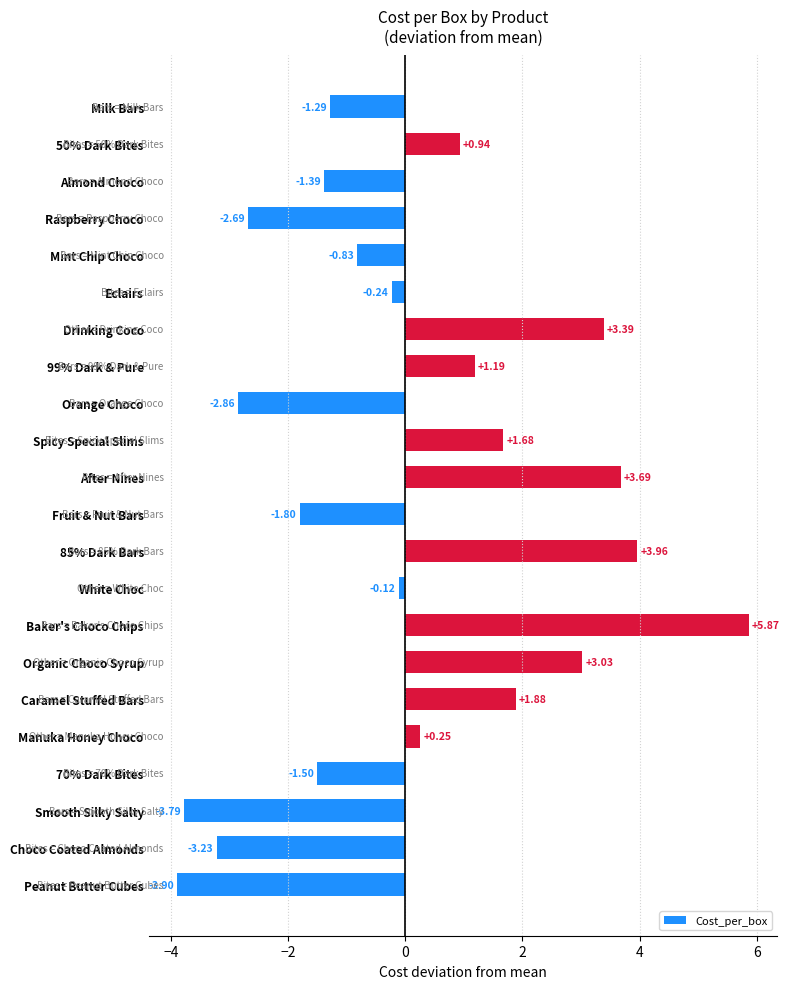

What is the label of the 1st bar from the bottom?

Peanut Butter Cubes